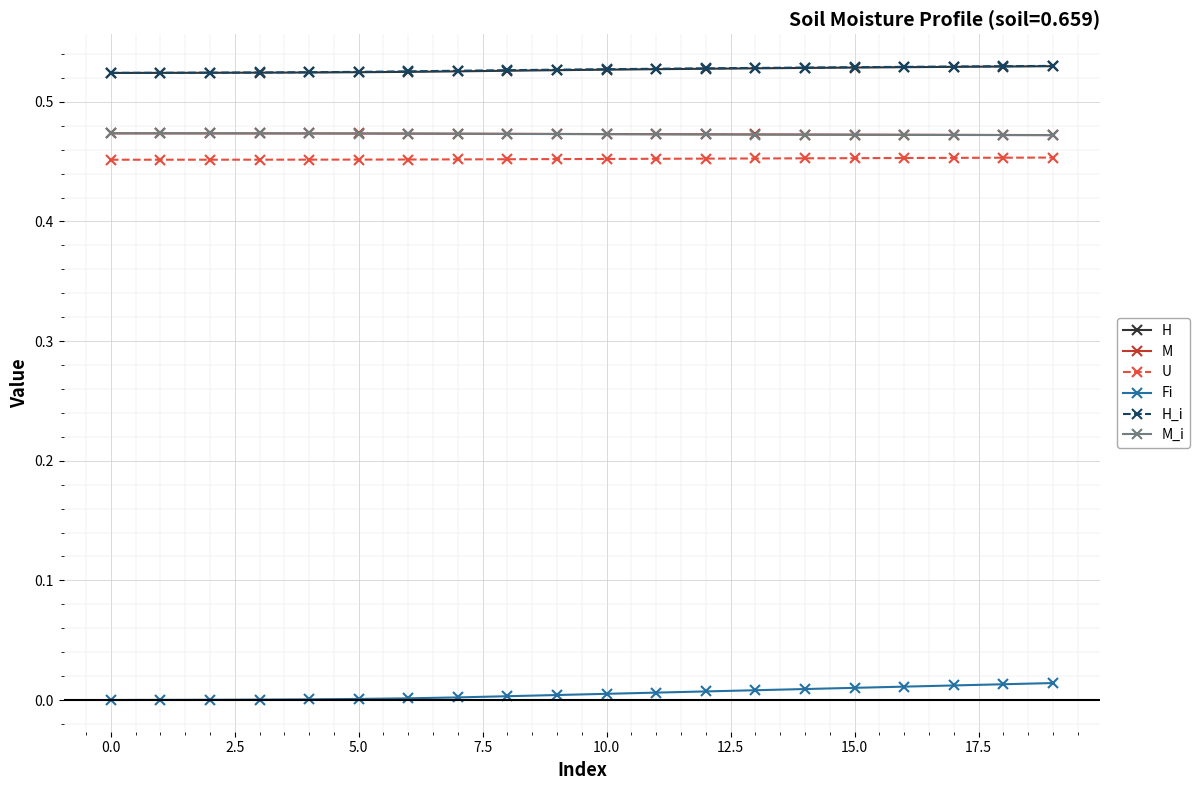

True or false: H_i and M_i cross at least once.

False